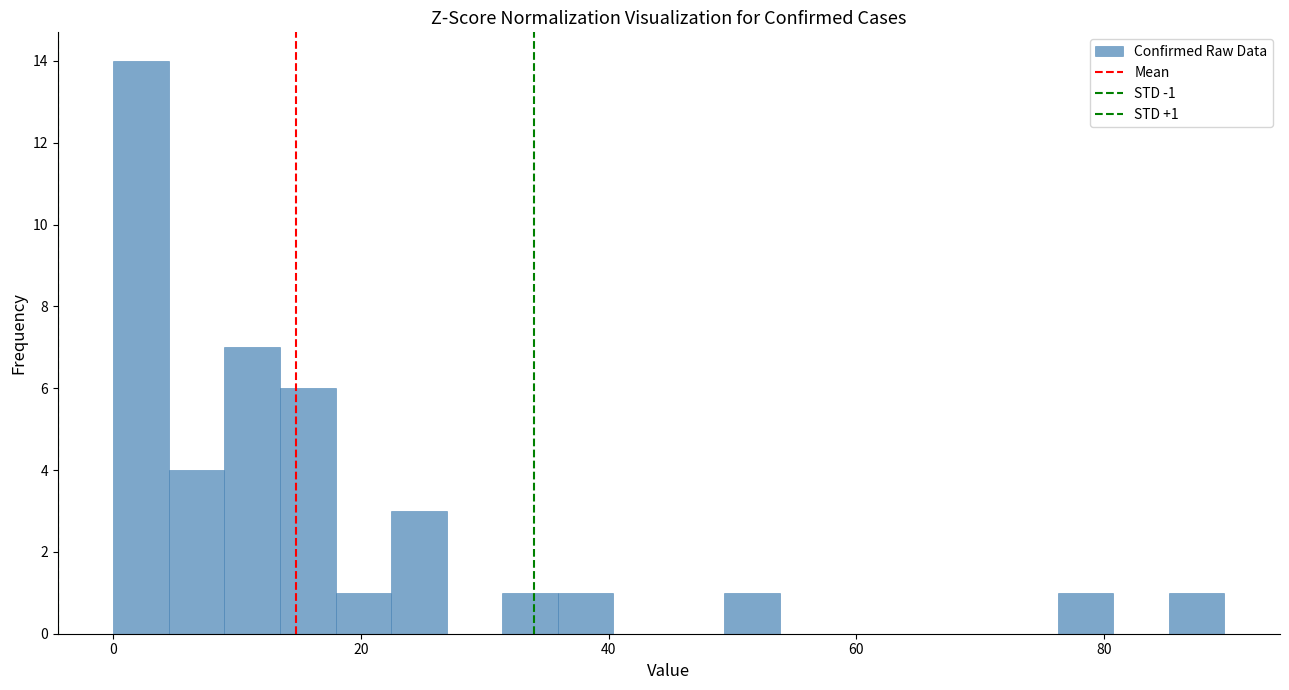

Around what value on the x-axis is the tallest bar? Give the approximate position of its centre, as read against the axis.

2